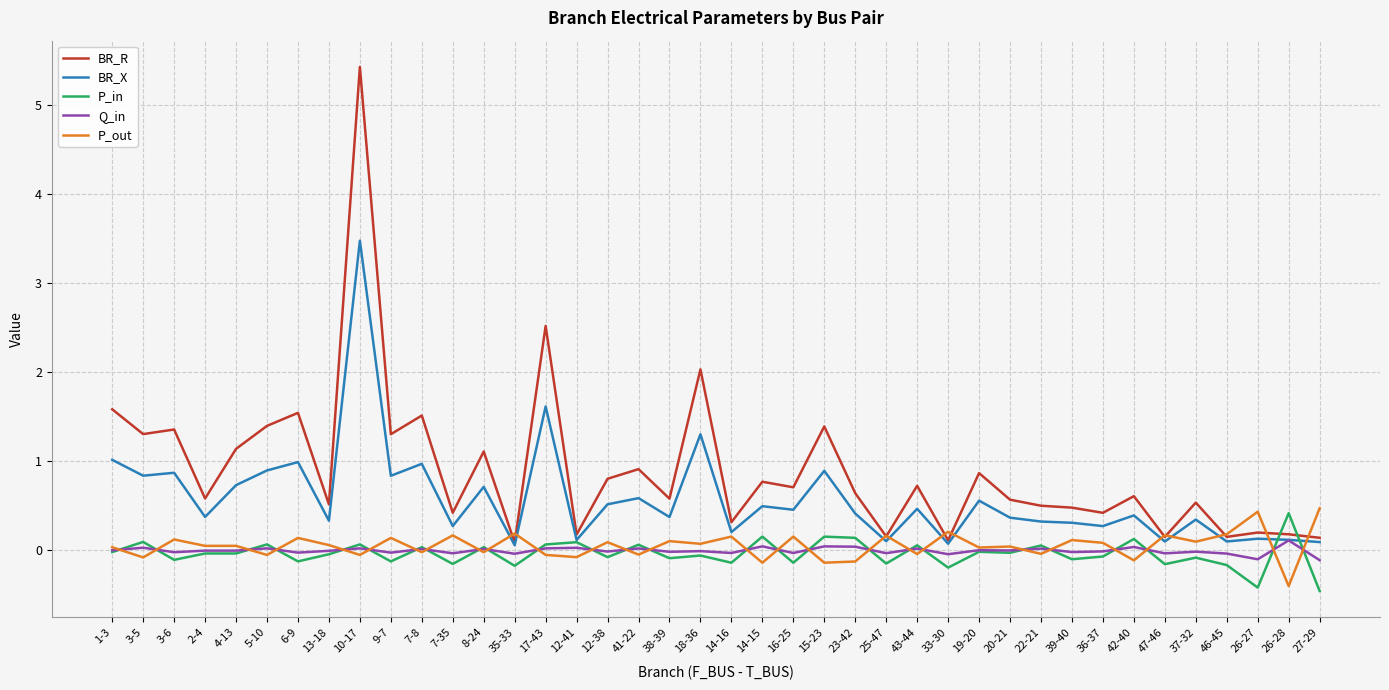

Is the value of P_in at 35-33 greater than the value of BR_X at 19-20?

No